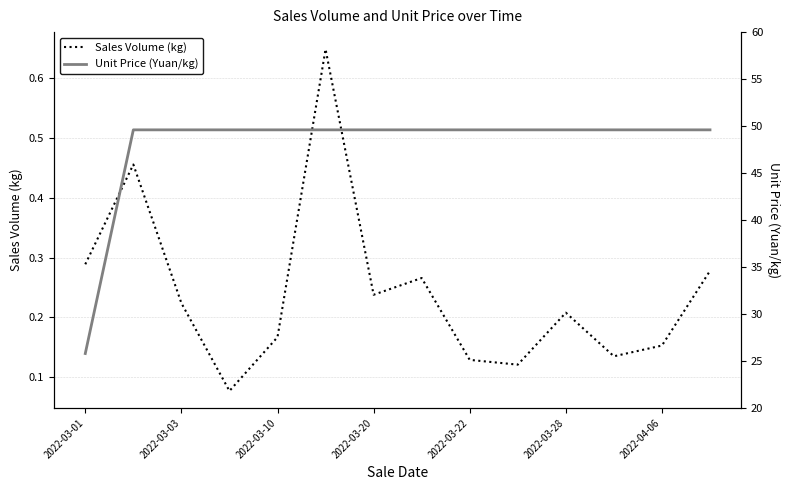

In Sales Volume (kg), how many points are higher than both neighbors (excluding endpoints)?

4